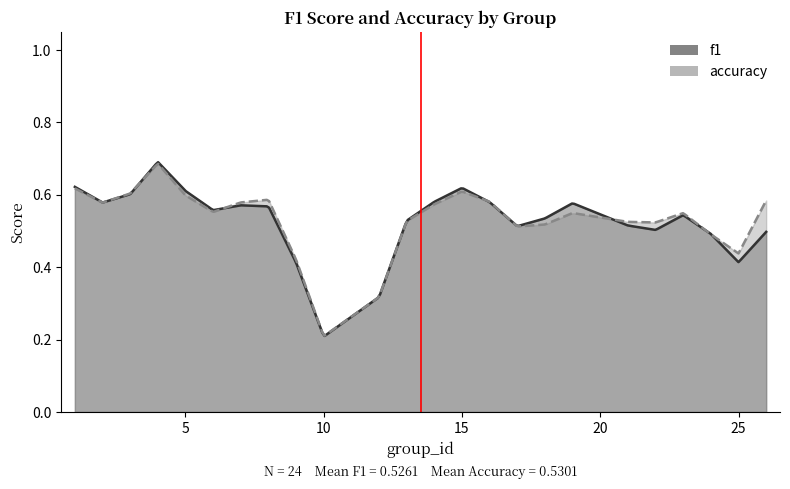

What is the sum of all accuracy values?

12.7